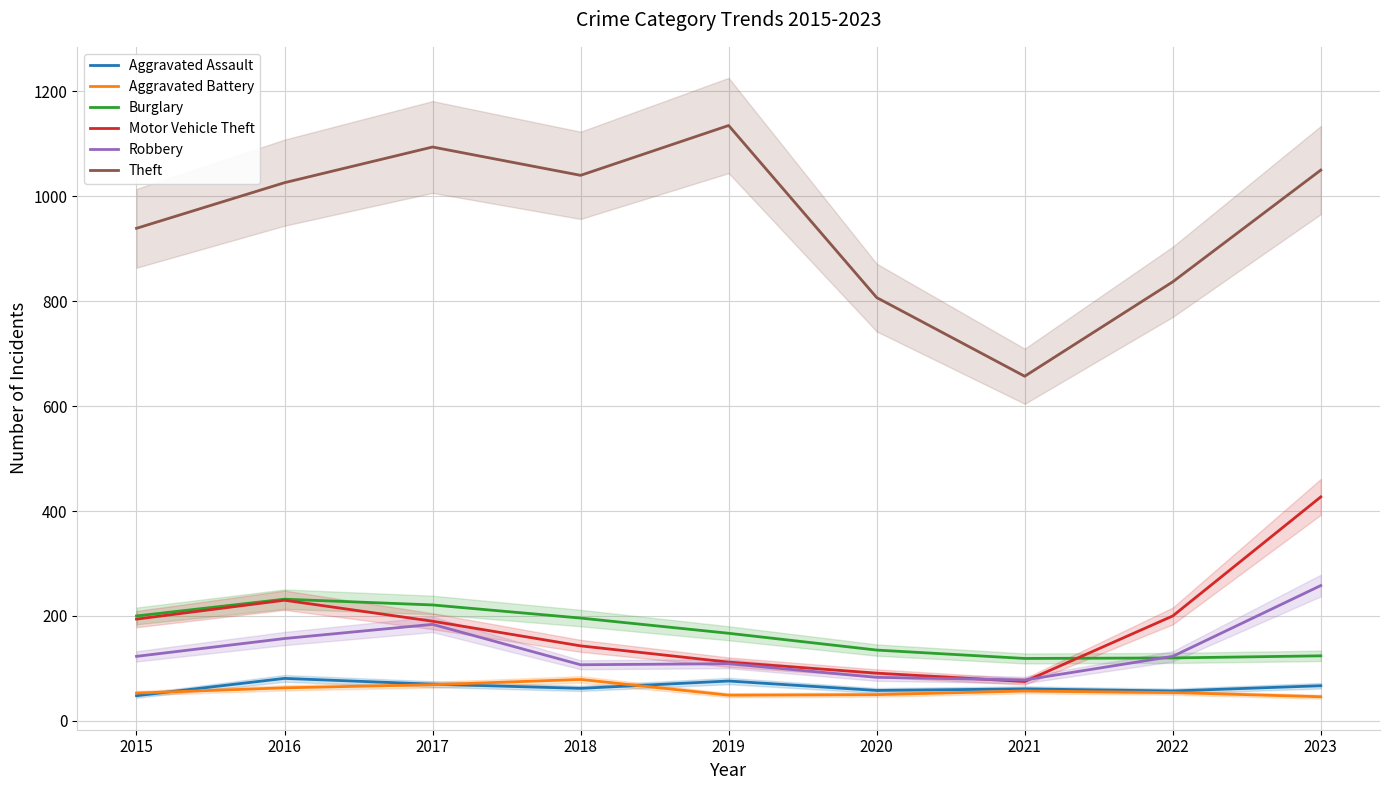

Reading left to right, transcribe all the data shown in this chart.

Aggravated Assault: 2015=48	2016=81	2017=70	2018=62	2019=76	2020=58	2021=61	2022=57	2023=67
Aggravated Battery: 2015=53	2016=63	2017=69	2018=79	2019=49	2020=50	2021=57	2022=54	2023=46
Burglary: 2015=200	2016=232	2017=221	2018=196	2019=167	2020=135	2021=119	2022=120	2023=124
Motor Vehicle Theft: 2015=194	2016=230	2017=190	2018=143	2019=112	2020=91	2021=75	2022=200	2023=427
Robbery: 2015=123	2016=157	2017=184	2018=107	2019=109	2020=83	2021=78	2022=123	2023=258
Theft: 2015=939	2016=1026	2017=1094	2018=1040	2019=1135	2020=807	2021=657	2022=837	2023=1050